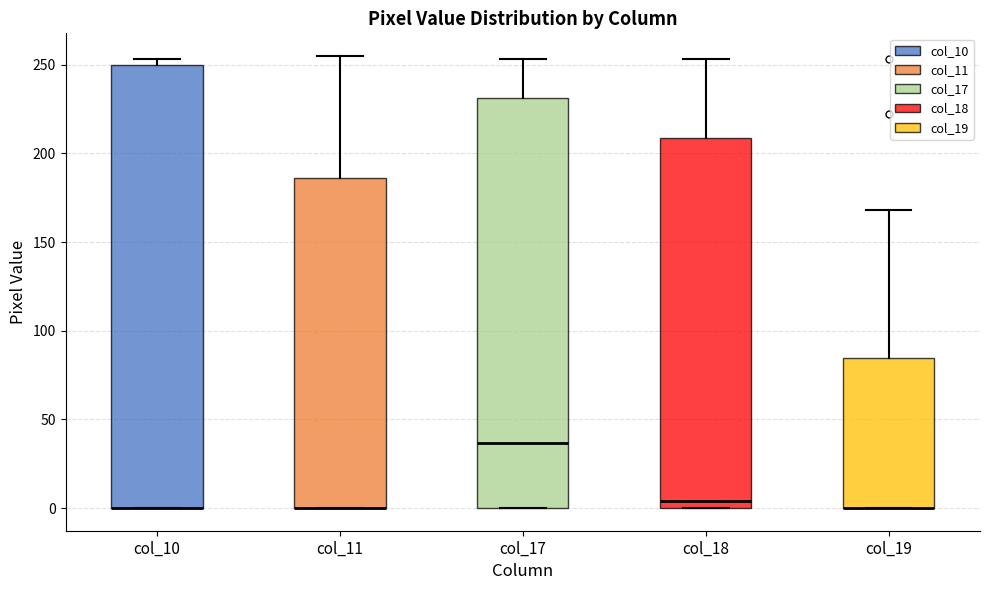

Which box is the tallest, from its lower edge to its upper edge?

col_10